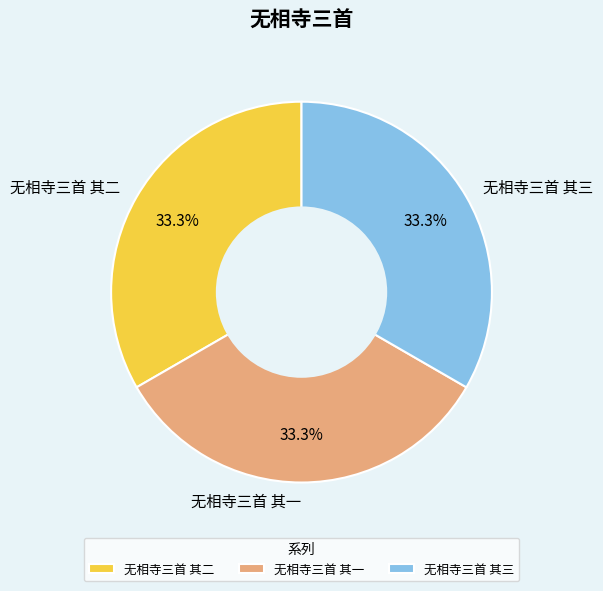

Is there any slice that represents more than half of the pie?

No